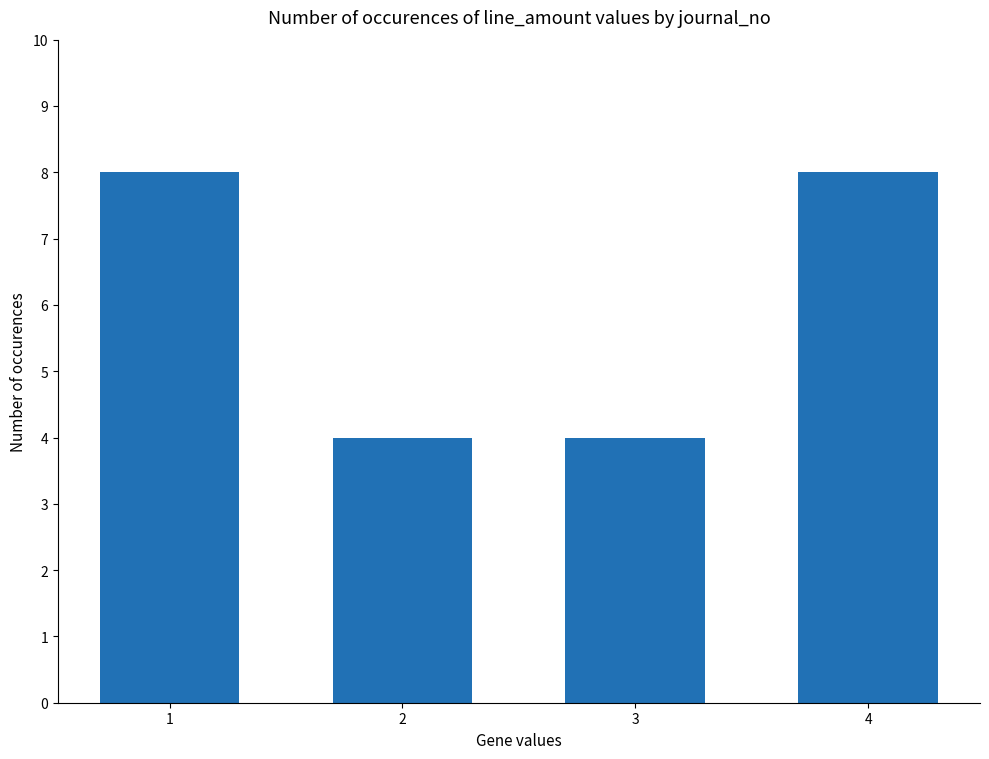

Are the bars grouped side by side (vs. stacked)?

No